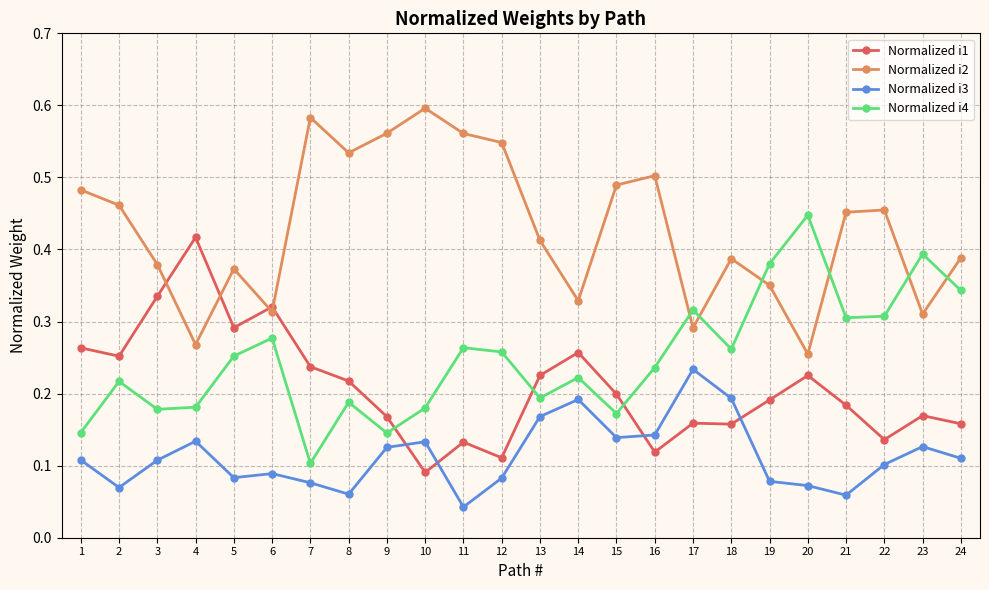

Does the chart display data point markers on the line(s)?

Yes